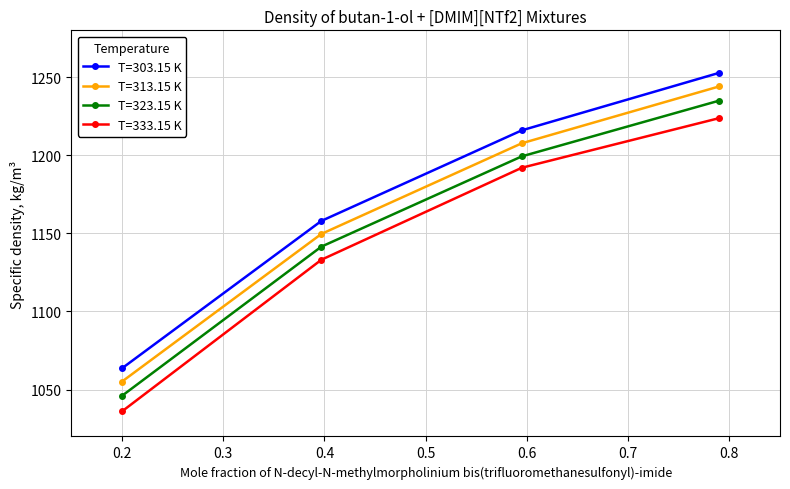

What is the maximum value shown in the chart?

1252.8